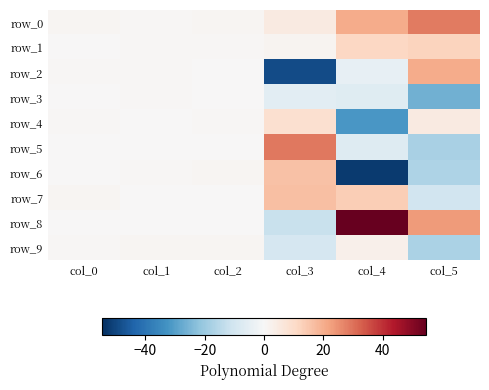

What is the difference between the second highest and minimum values in the row_8 series?

35.3